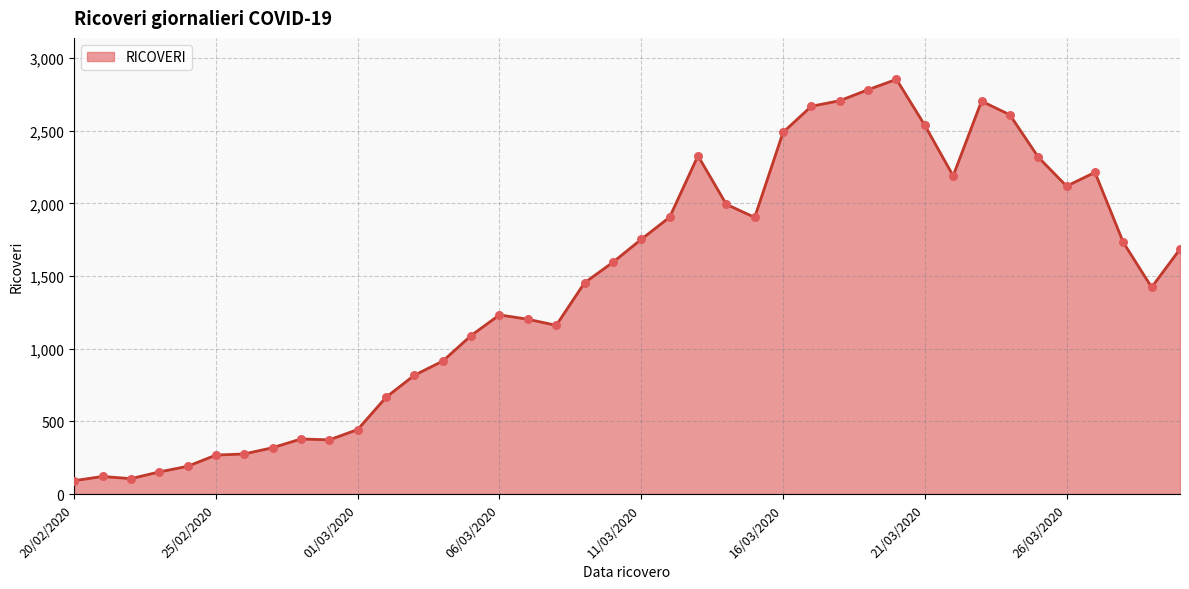

What is the maximum value shown in the chart?

2854